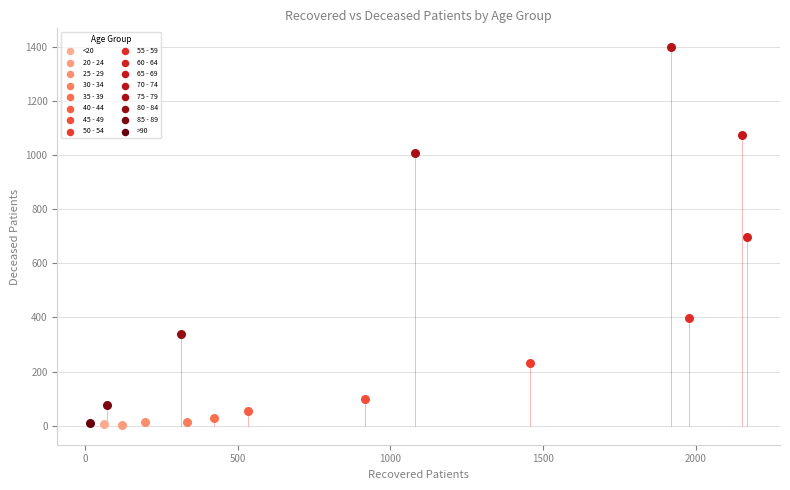

What are all the series names shown in the legend?

<20, 20 - 24, 25 - 29, 30 - 34, 35 - 39, 40 - 44, 45 - 49, 50 - 54, 55 - 59, 60 - 64, 65 - 69, 70 - 74, 75 - 79, 80 - 84, 85 - 89, >90